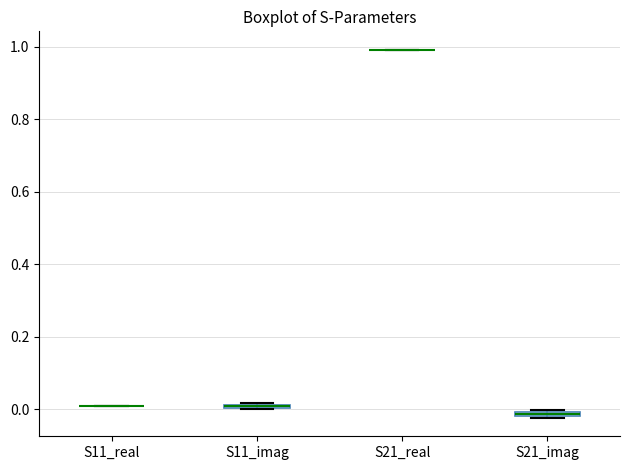

Where is the lower edge of the box for S21_imag on the y-axis? The values are not printed on the chart, so give them approximately, as read against the axis.

-0.02